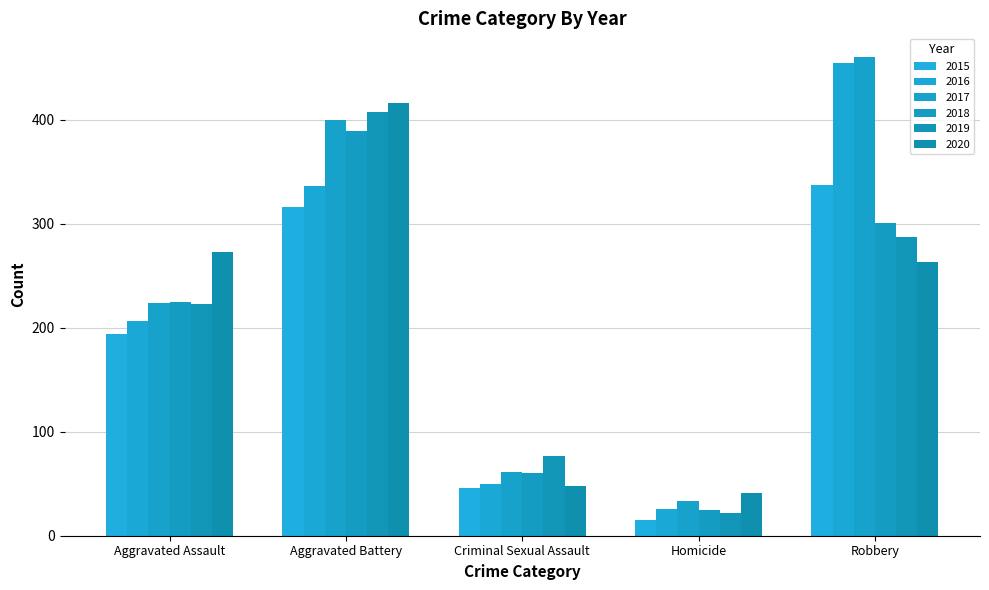

At which category does the chart reach its peak across all series?

Robbery